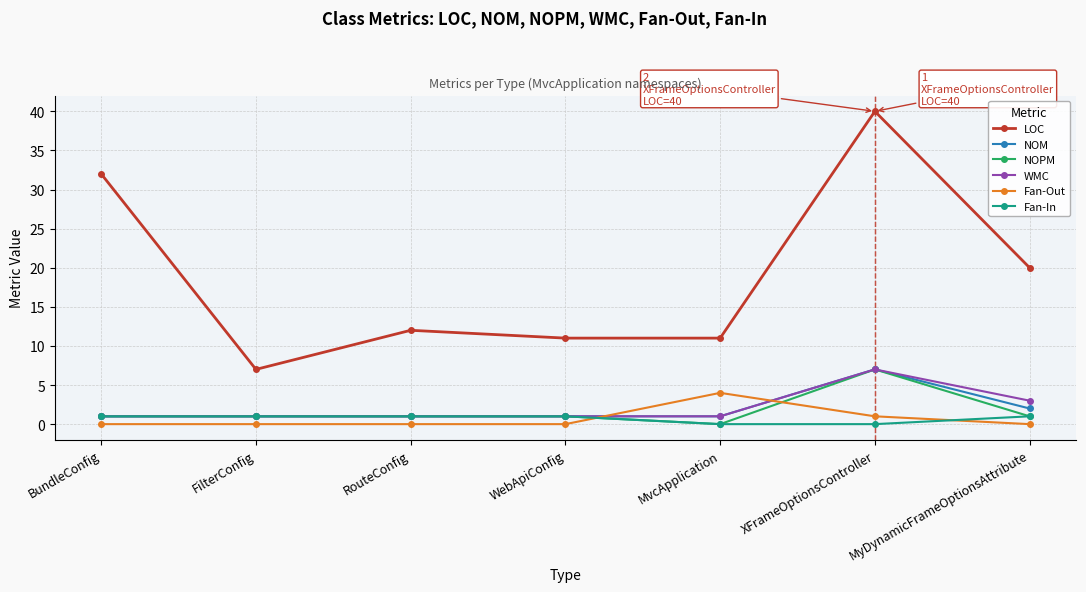

The NOPM series shows -3 at MvcApplication. True or false?

False